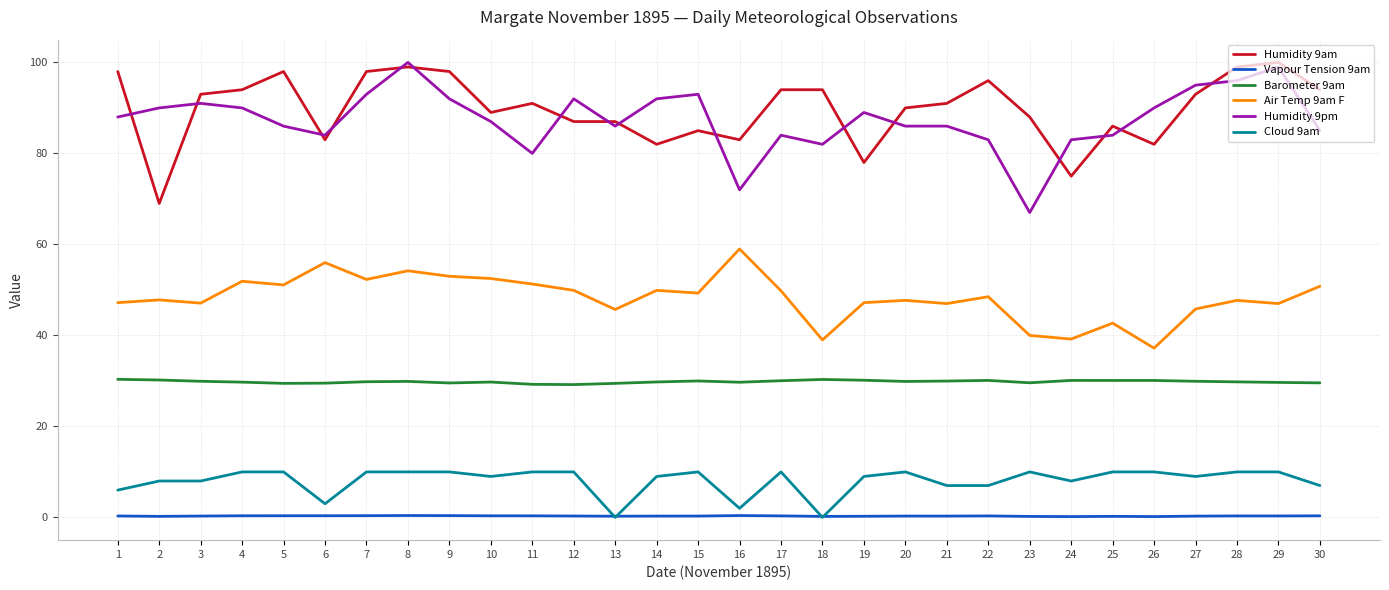

True or false: Air Temp 9am F and Barometer 9am intersect in this chart.

False